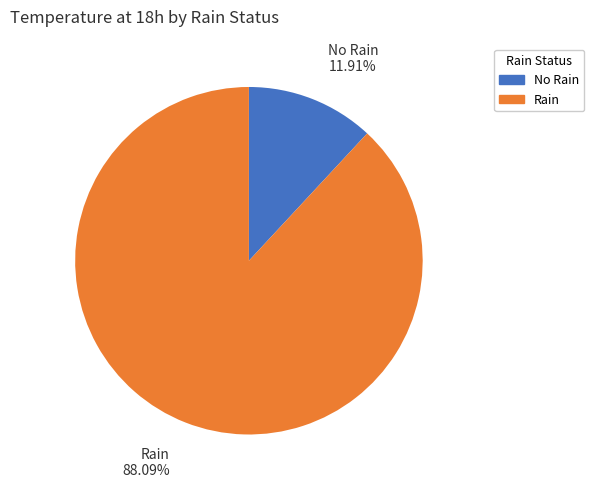

Rank the categories by value from lowest to highest.

No Rain, Rain